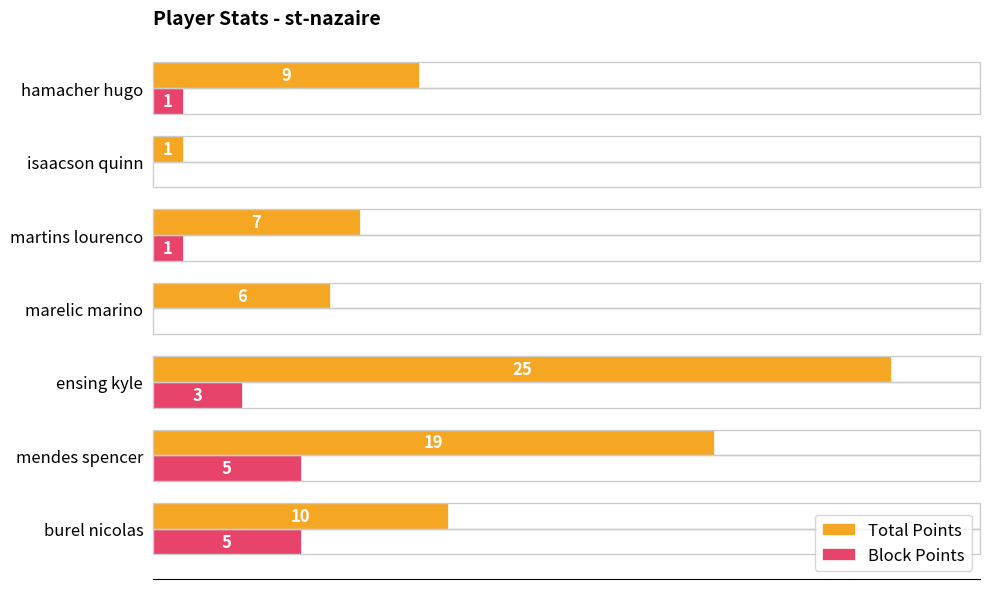

Is the value of Block Points at ensing kyle greater than the value of Total Points at marelic marino?

No